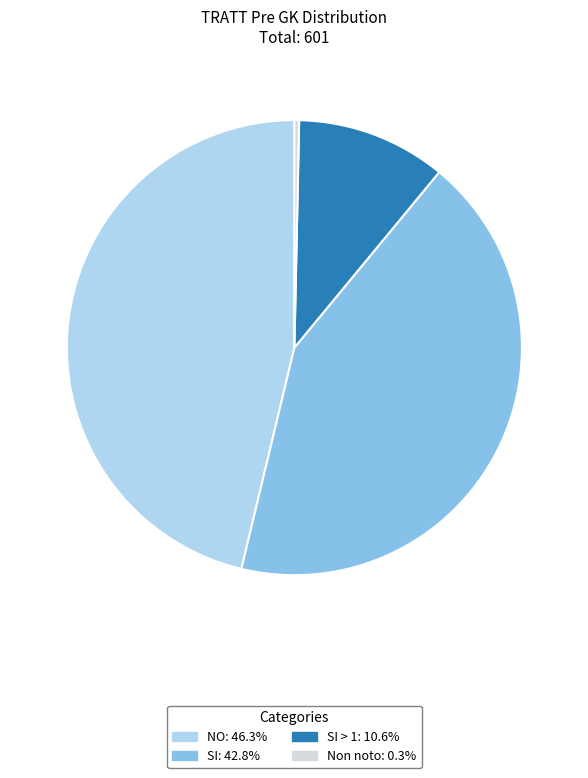

Does any single category account for the majority?

No